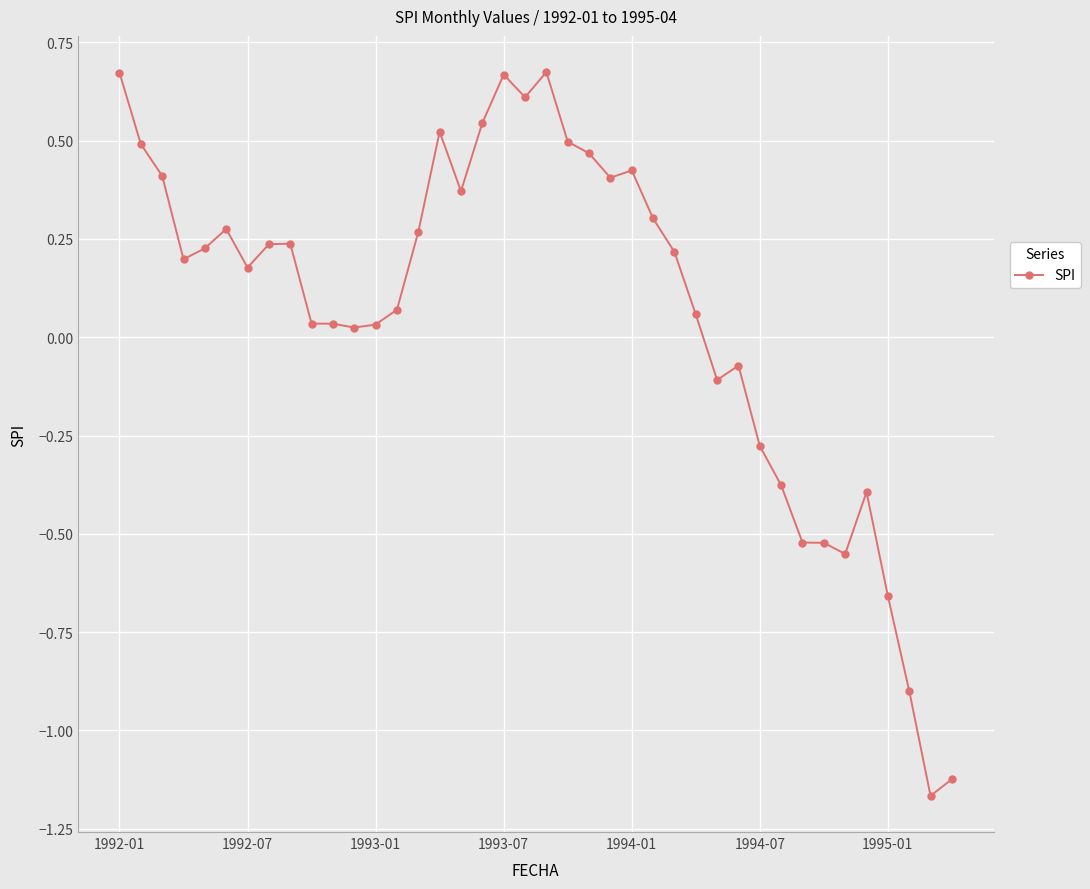

What is the difference between the maximum and second lowest values?

1.8